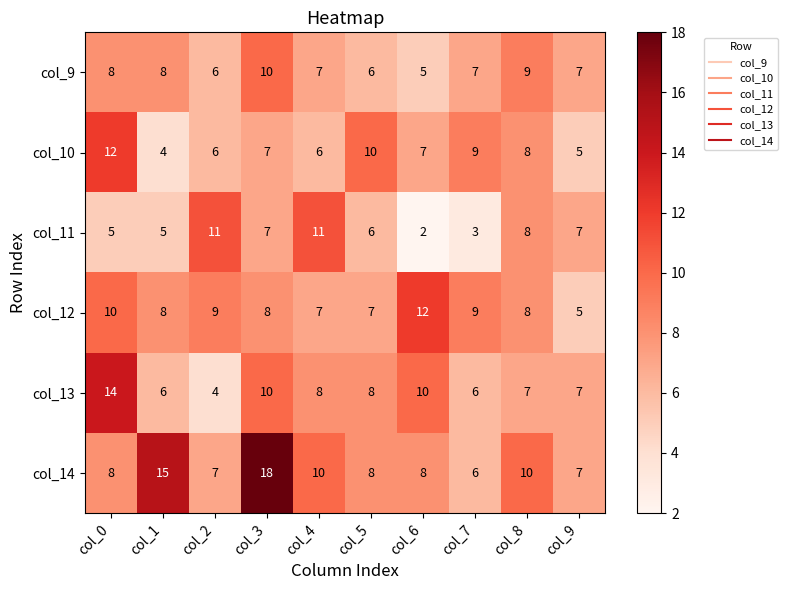

True or false: col_10 has a value of 10 at col_5.

True